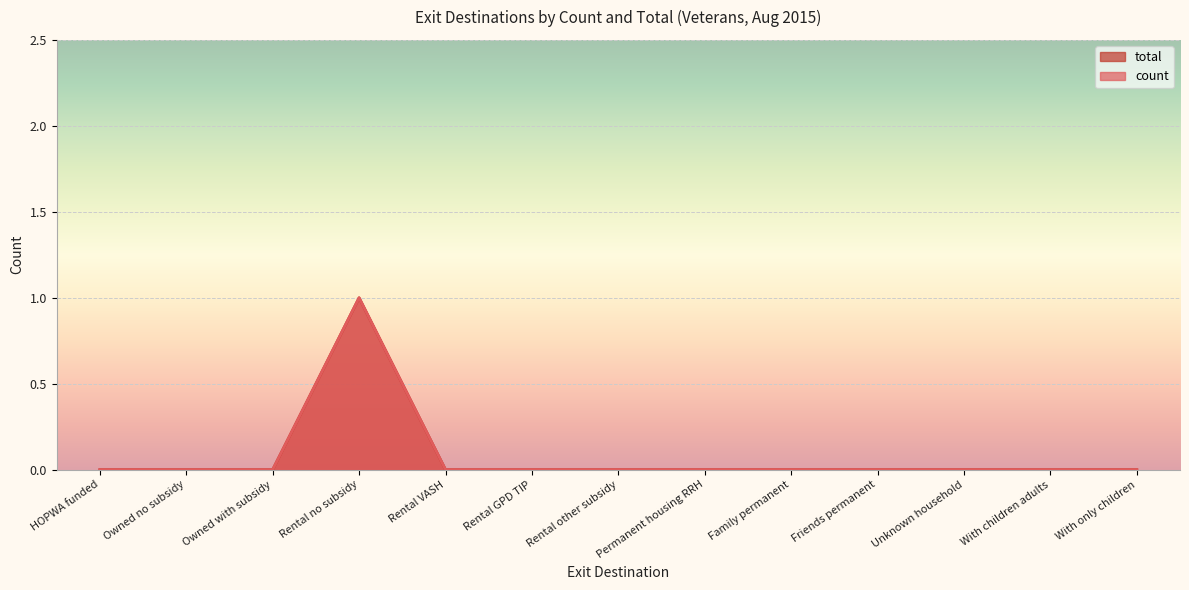

What is the label of the 9th point from the left?

Family permanent